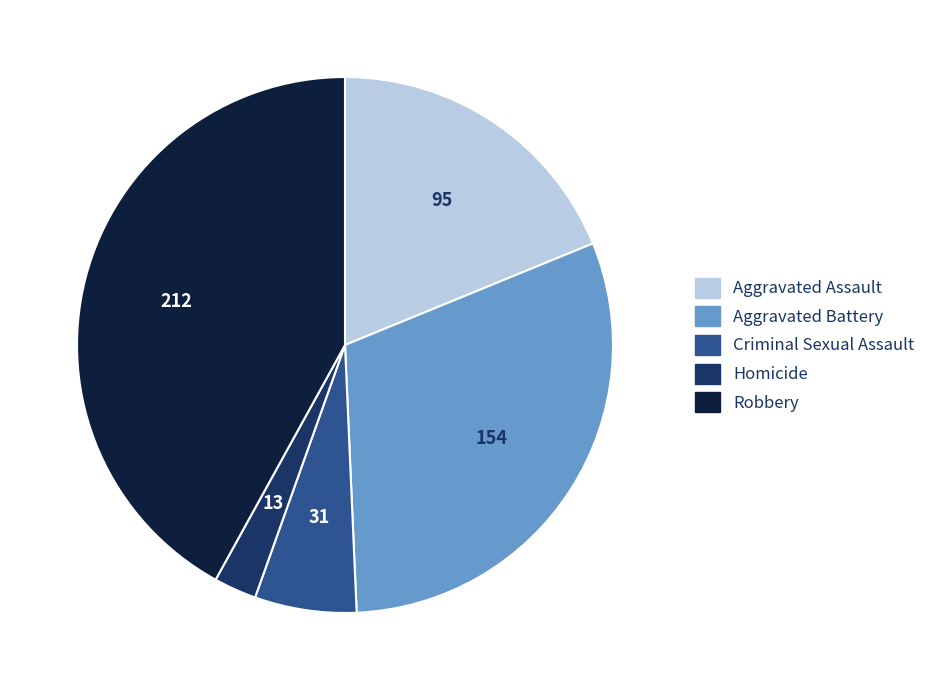

Which slice is the smallest?

Homicide